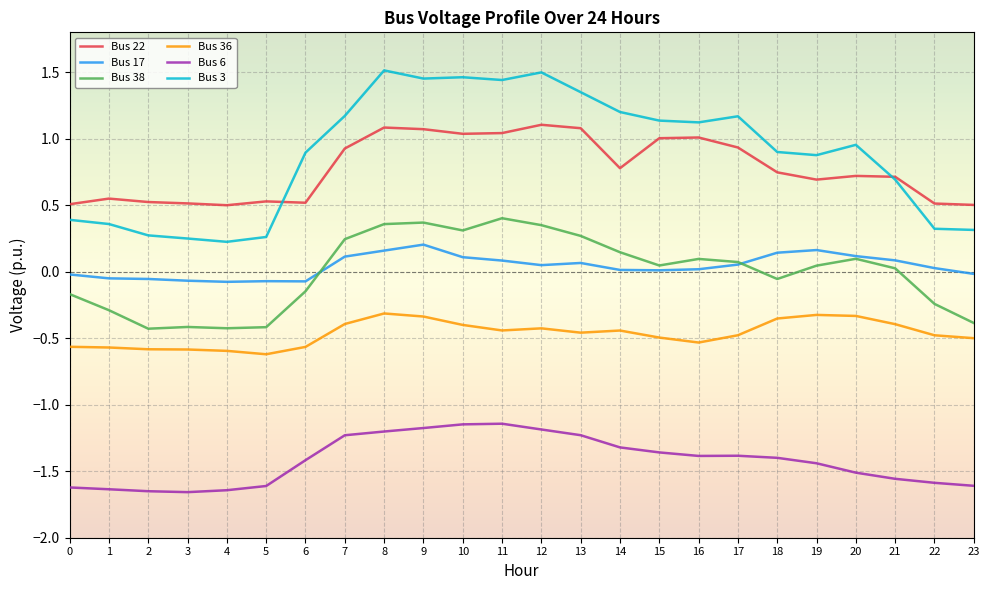

True or false: Bus 38 and Bus 22 cross at least once.

False